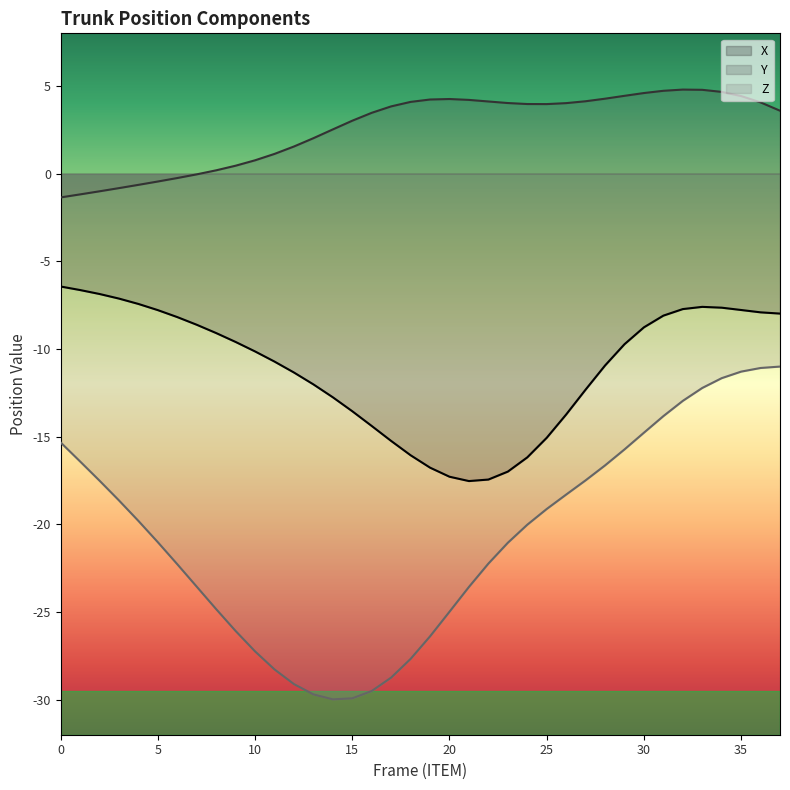

What is the sum of the X values at 22 and 13?

-29.5